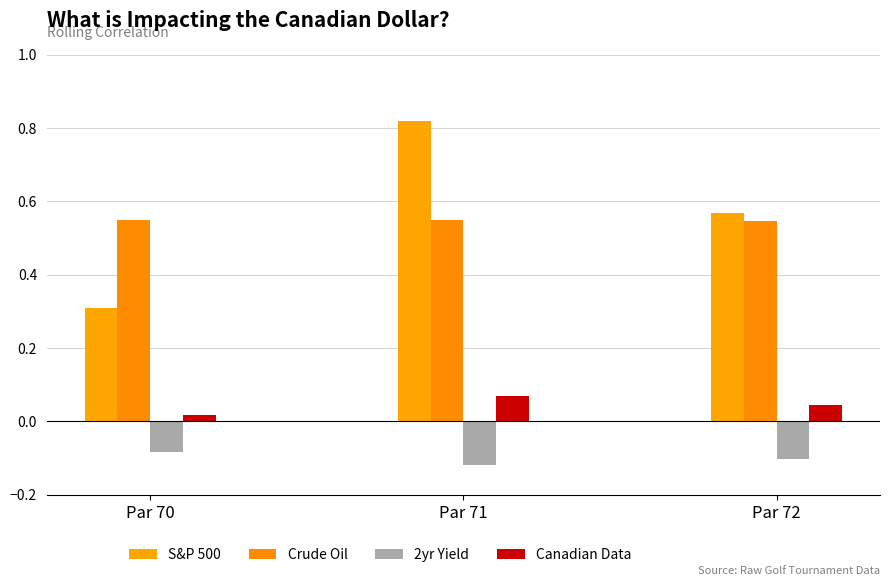

What is the maximum value for Crude Oil?

0.6